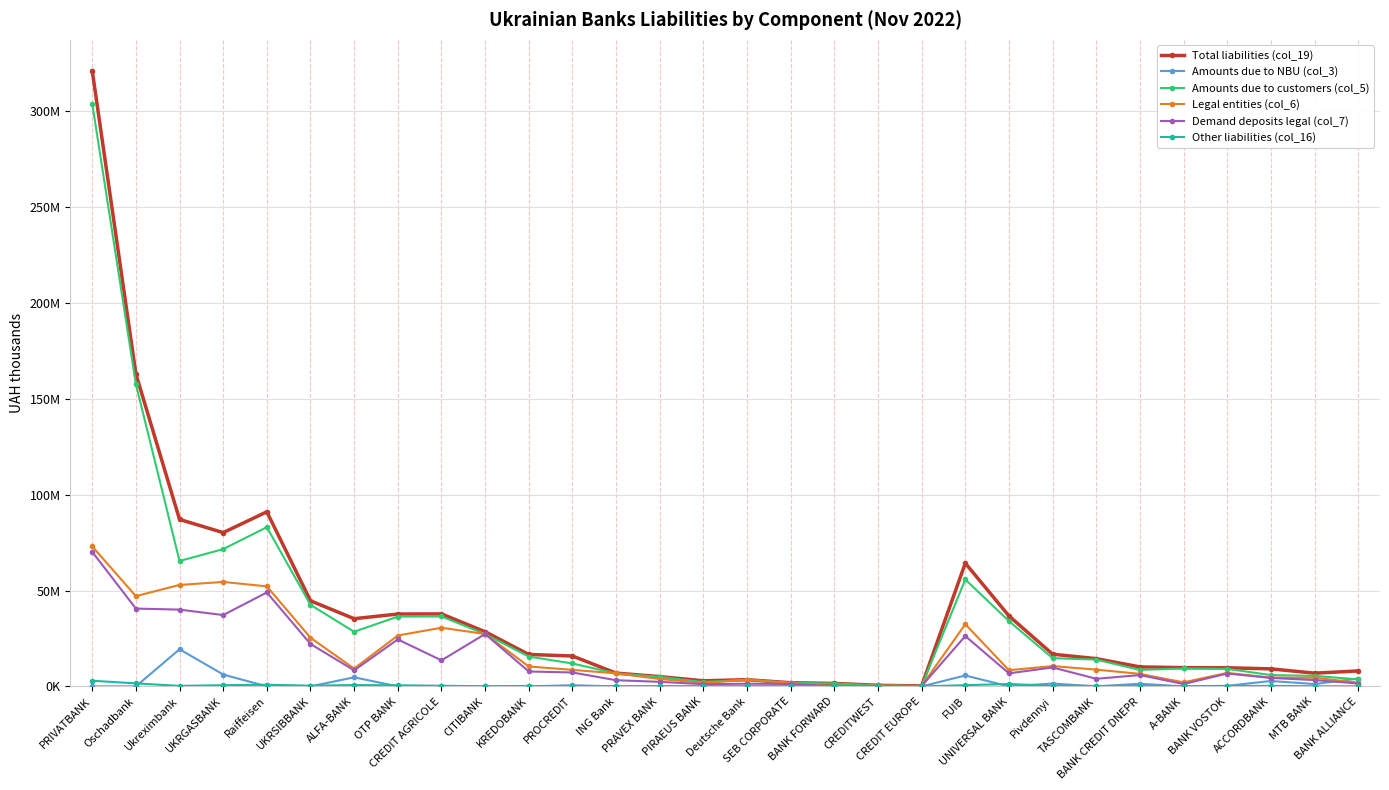

Is this an area chart (filled region under the line)?

No